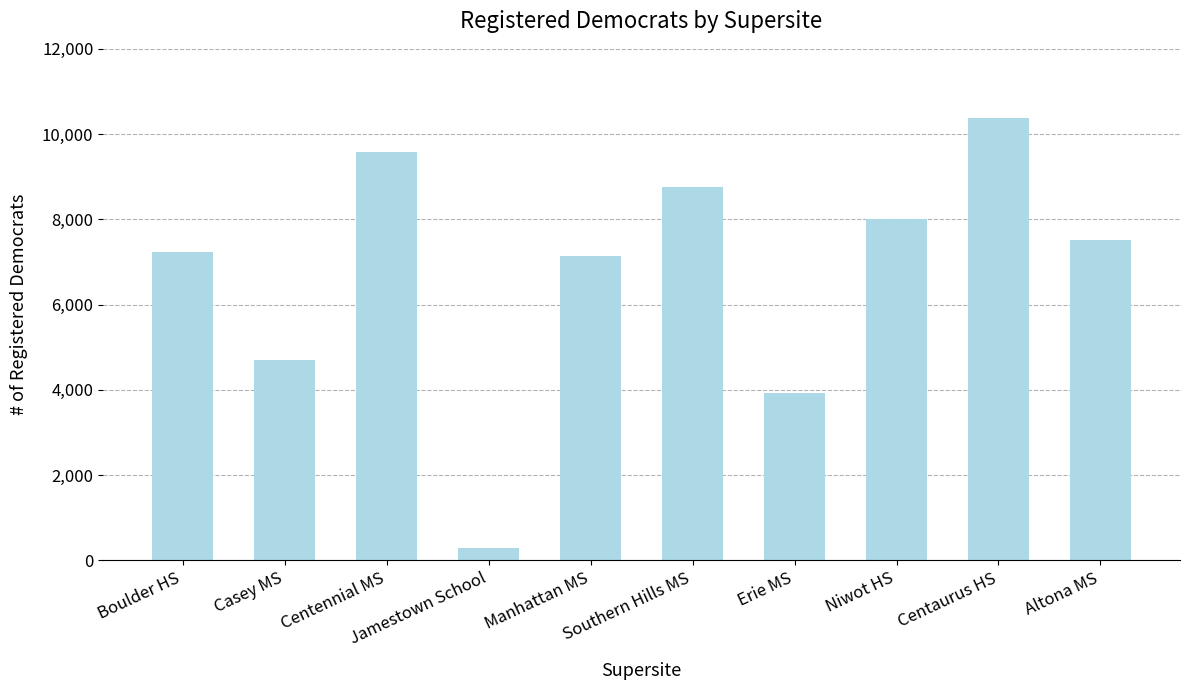

What is the change in value from Erie MS to Centaurus HS?

+6438